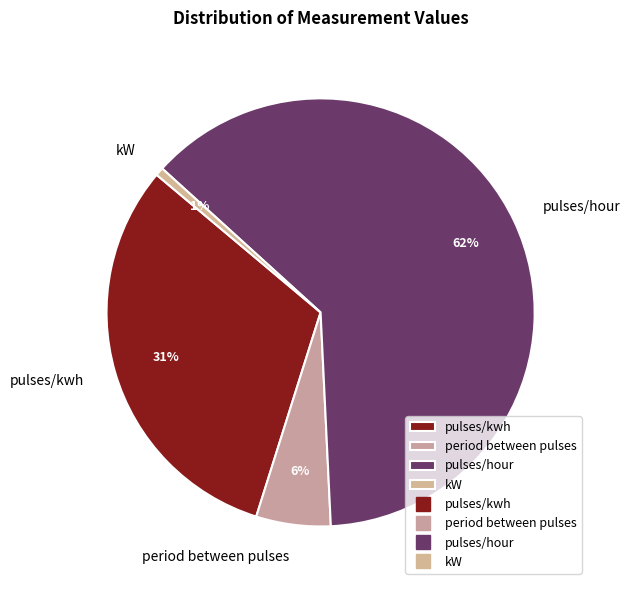

Rank the categories by value from highest to lowest.

pulses/hour, pulses/kwh, period between pulses, kW